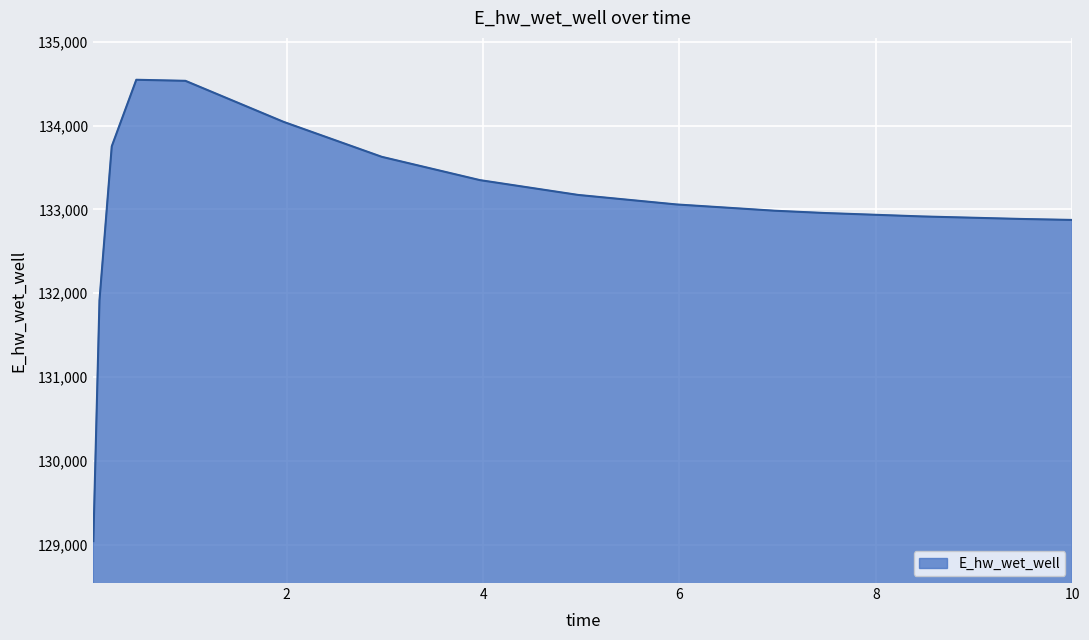

What is the maximum value shown in the chart?

134548.5